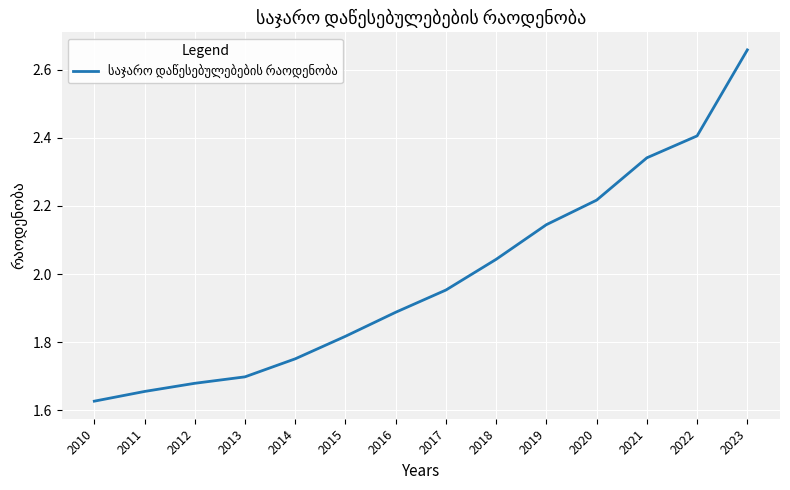

The chart shows a value of 0.6 at 2010. True or false?

False